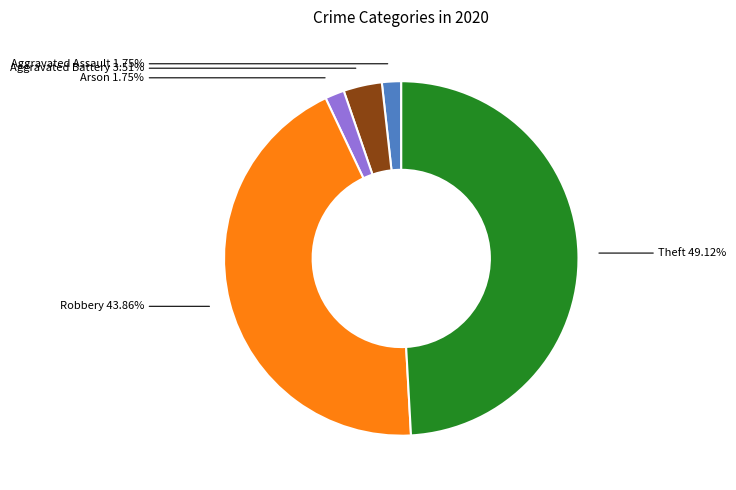

Is there any slice that represents more than half of the pie?

No